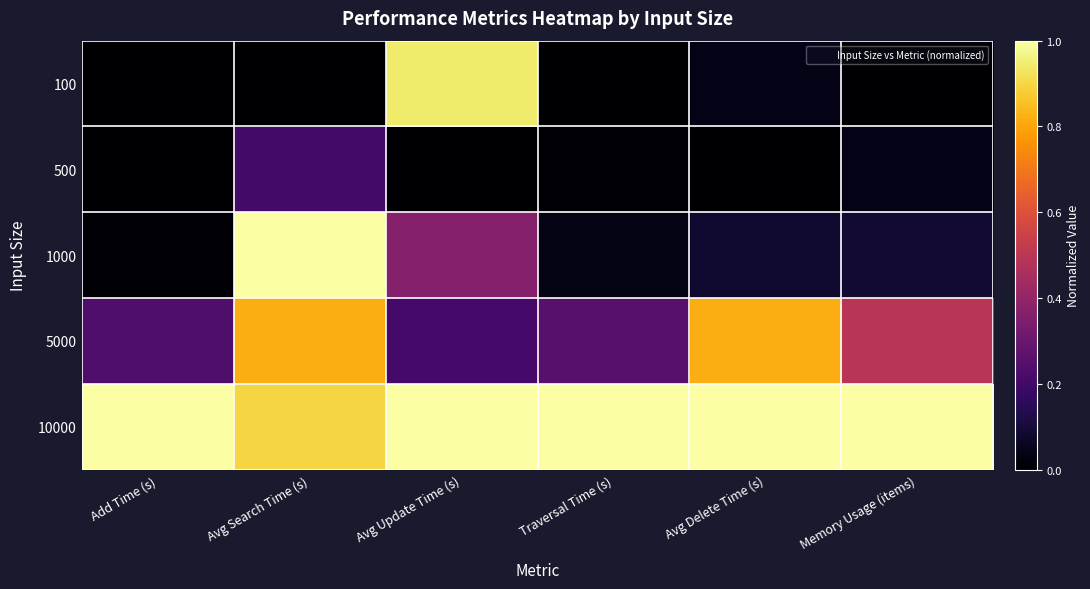

At Avg Search Time (s), list the series in order from smallest to largest.

100, 500, 5000, 10000, 1000